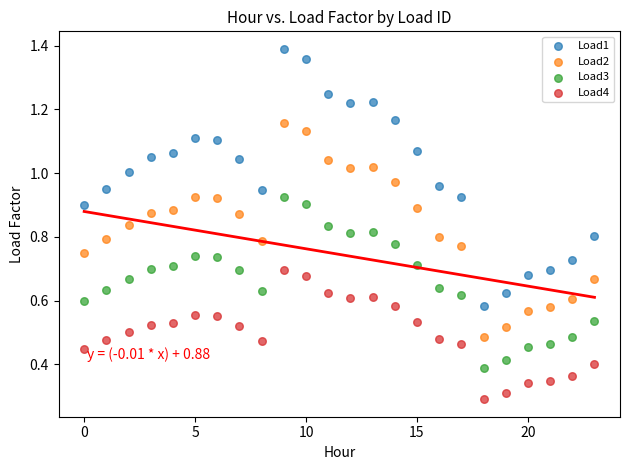

Which series contains the lowest Y value?

Load4